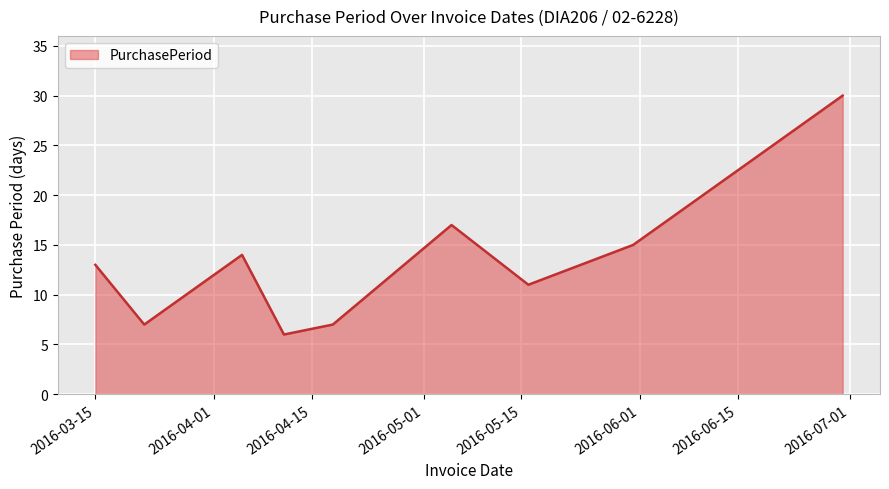

What is the maximum value shown in the chart?

30